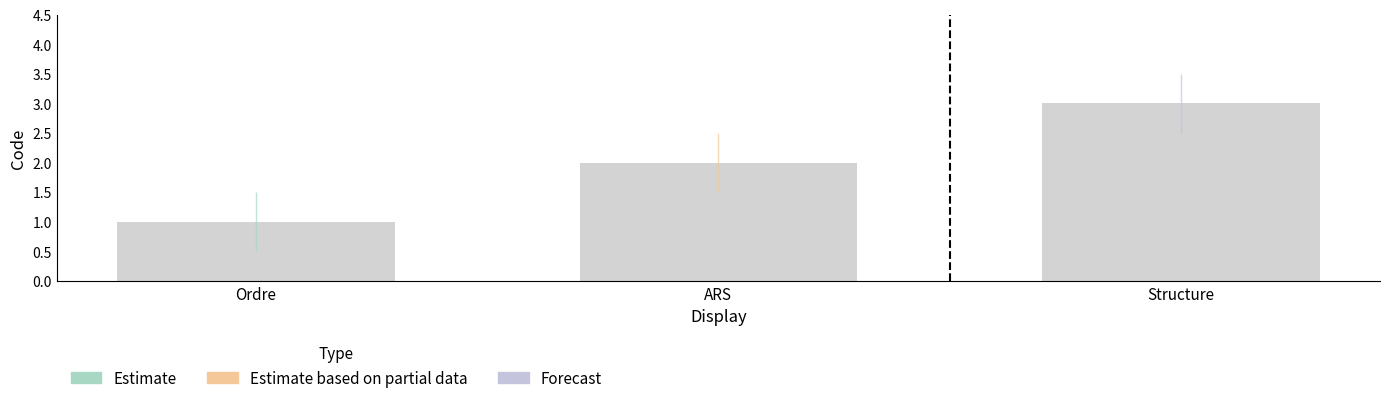

At which category does the chart reach its minimum across all series?

Ordre